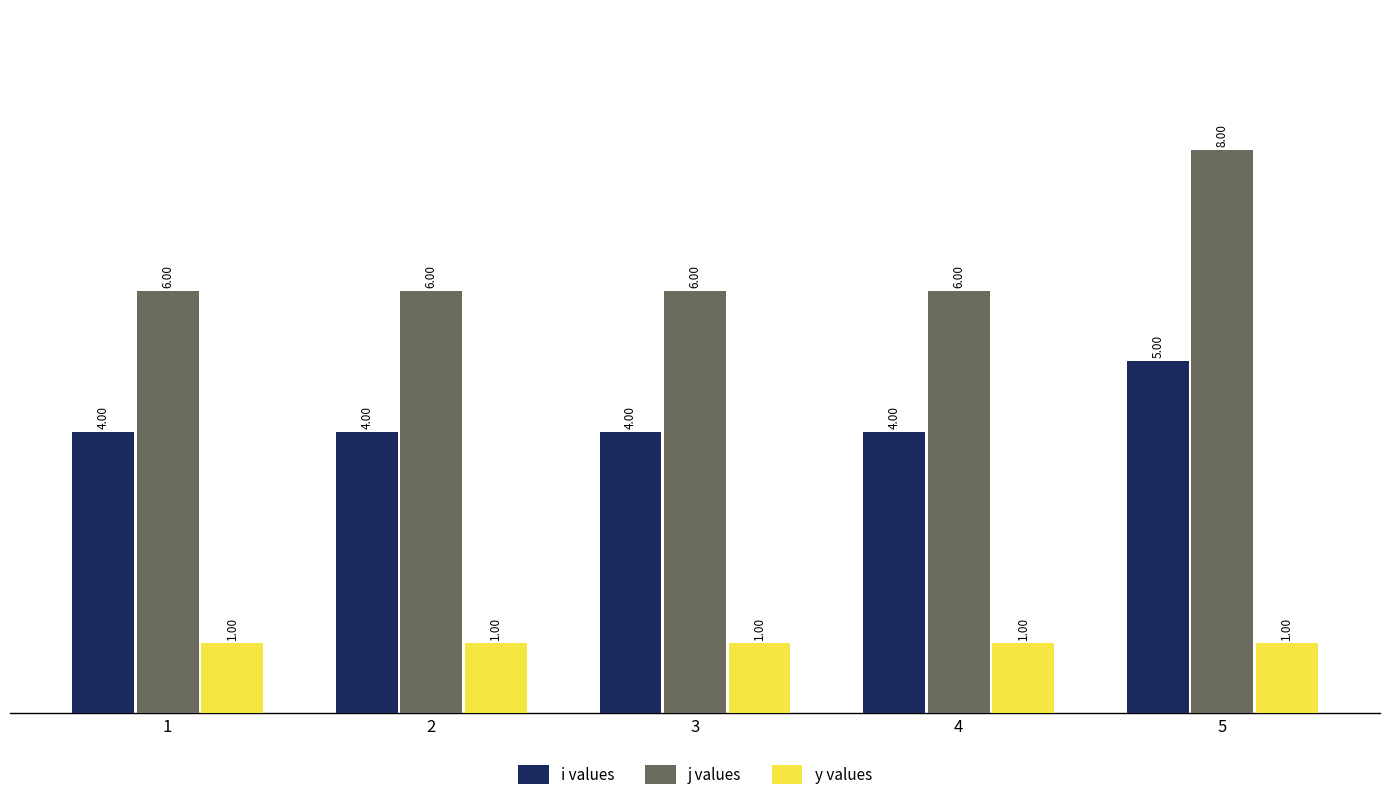

Which series has the largest total across all categories?

j values